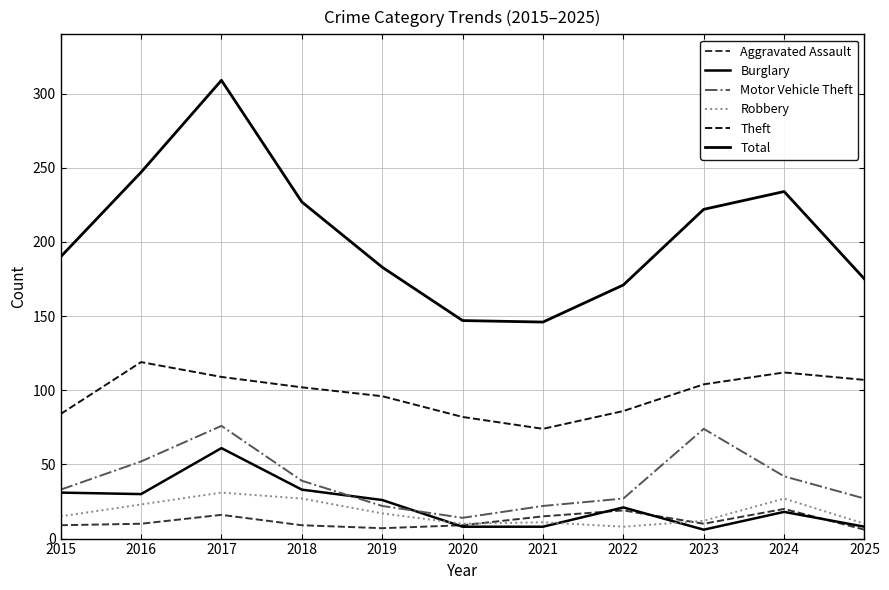

True or false: Motor Vehicle Theft has more than 1 interior local peaks.

True